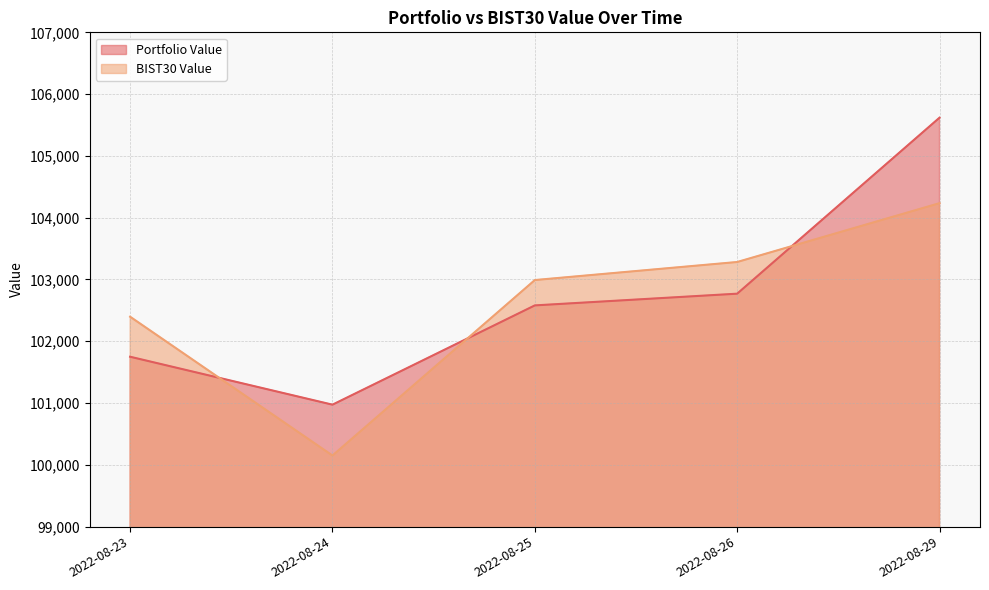

Which has a higher value, 2022-08-24 or 2022-08-26?

2022-08-26